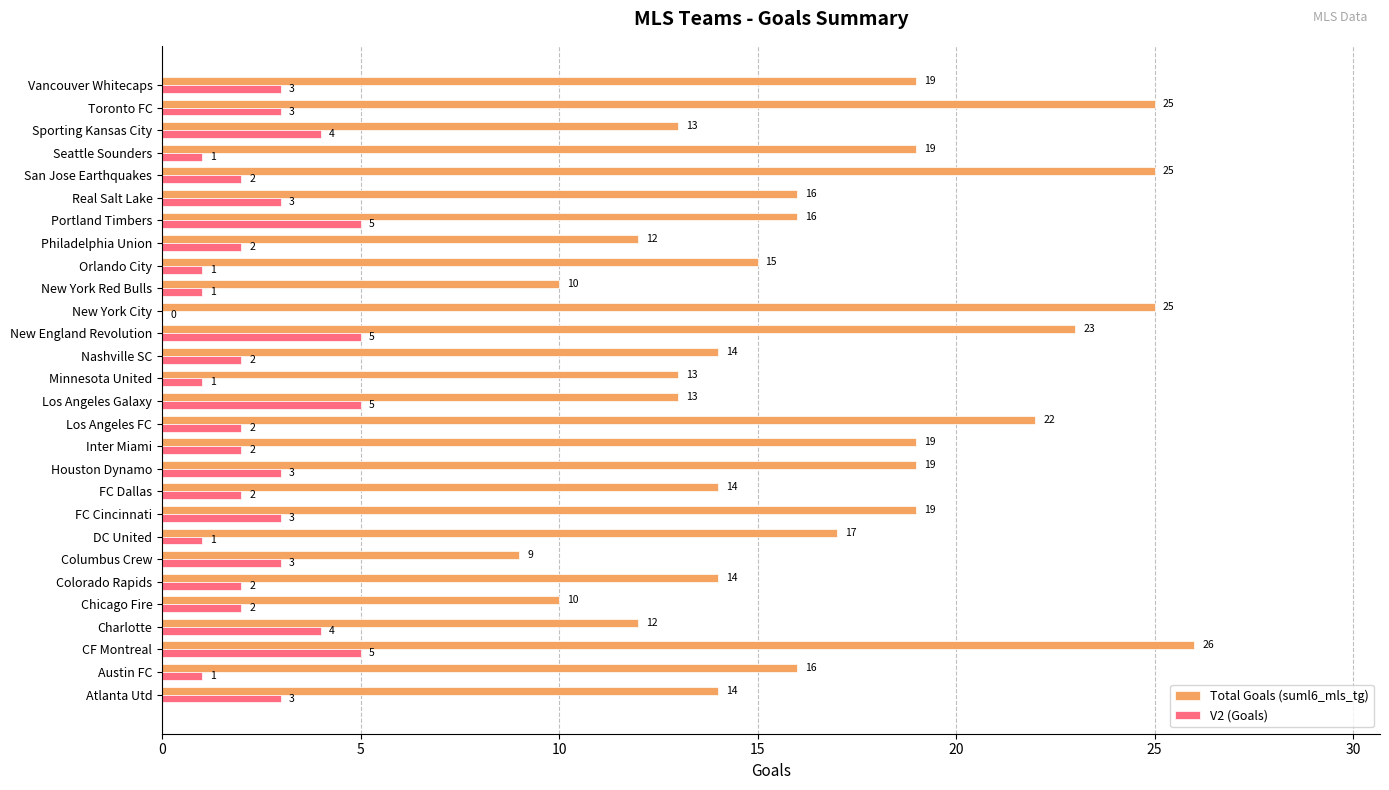

At which label does Total Goals (suml6_mls_tg) reach its peak?

CF Montreal